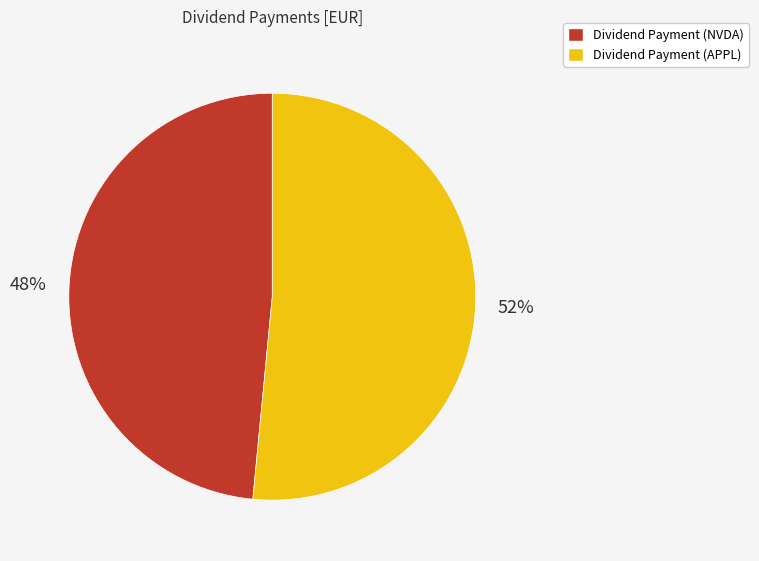

Is it true that Dividend Payment (NVDA) is 42% of the pie?

False